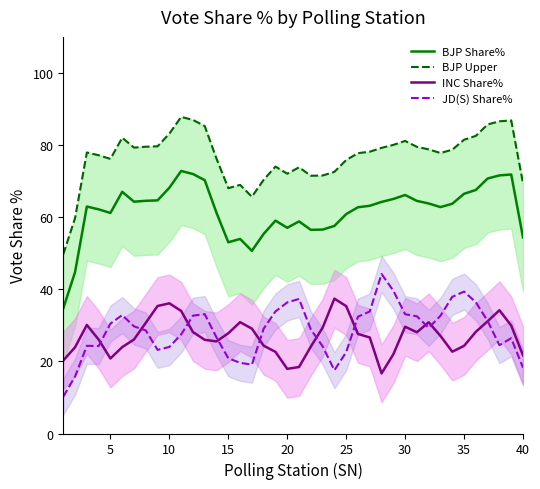

The INC Share% series shows 10.2 at 20. True or false?

False